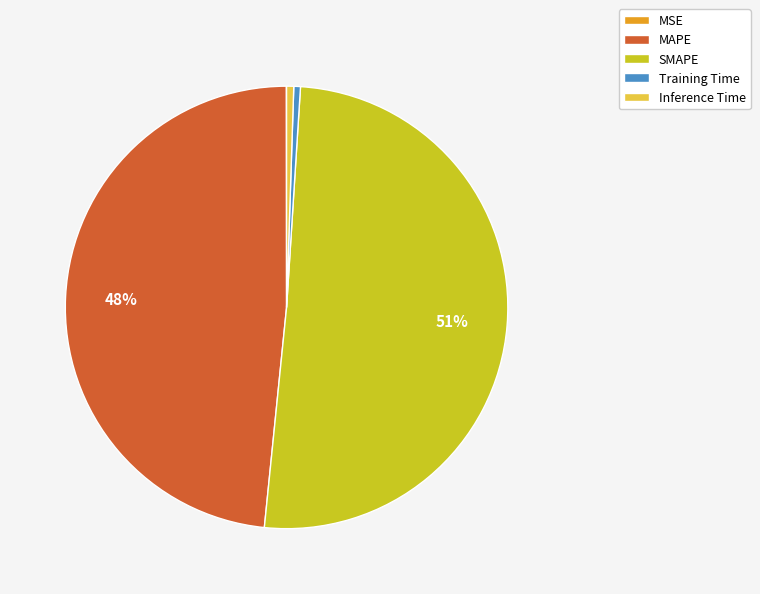

Which category has the biggest portion of the pie?

SMAPE